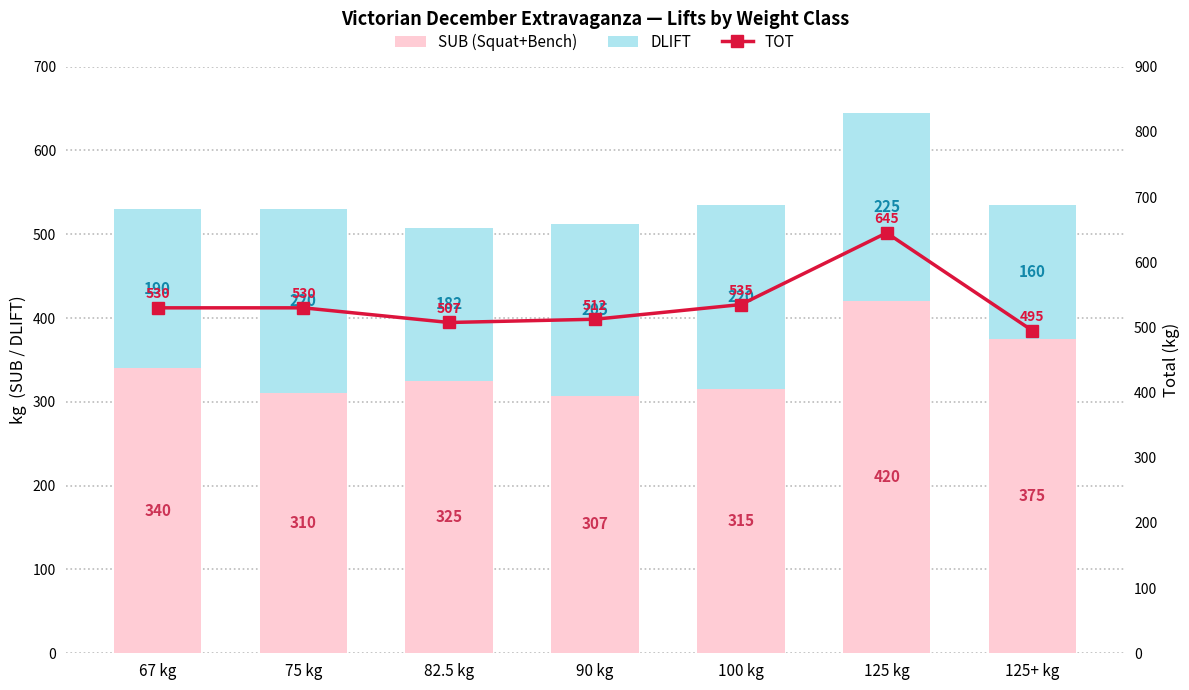

What is the total value across all series at 125+ kg?

1030.0